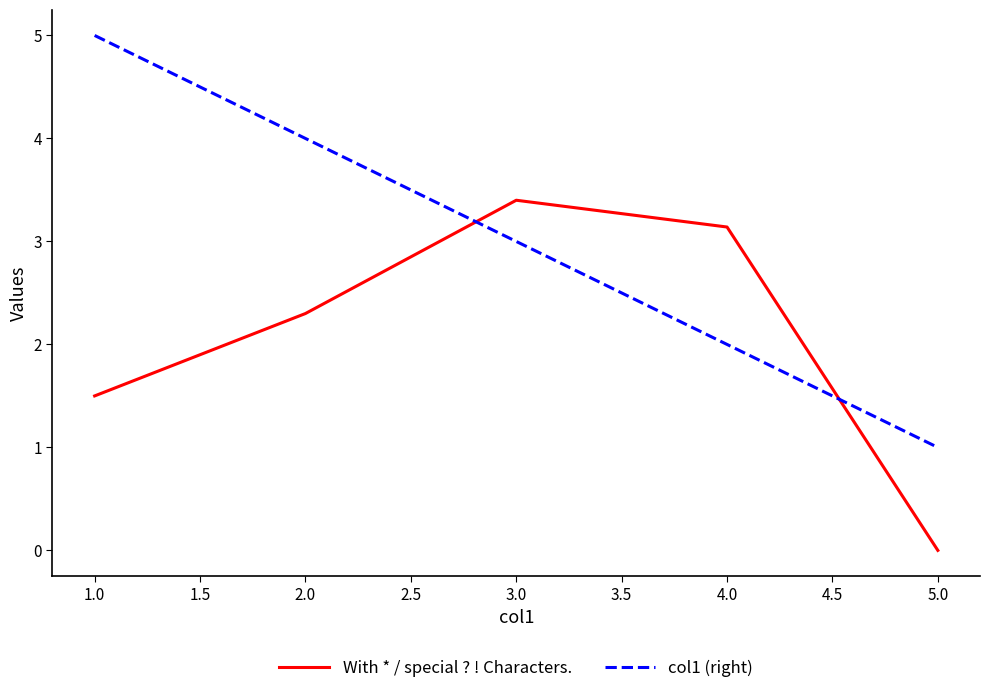

What are all the series names shown in the legend?

With * / special ? ! Characters., col1 (right)